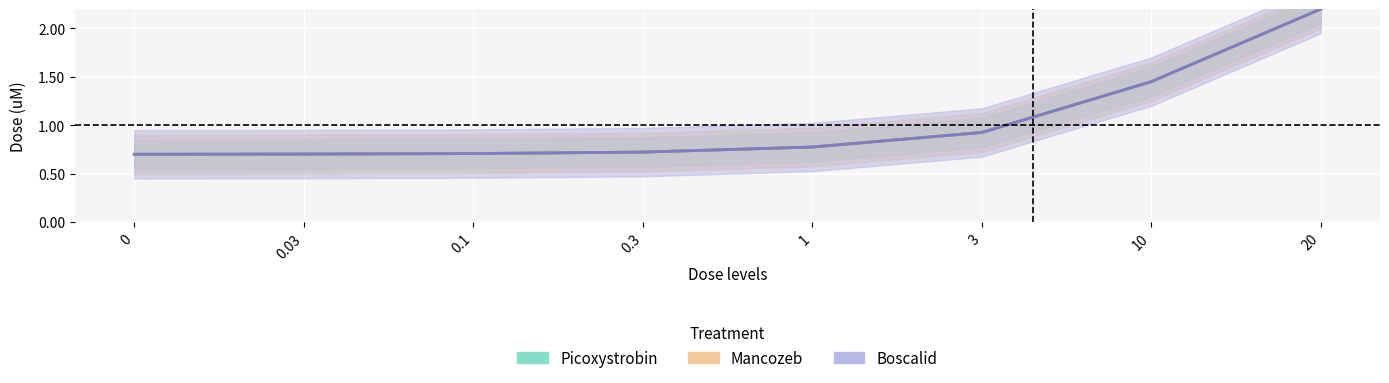

What is the sum of the Picoxystrobin values at 0.3 and 0.03?

1.4